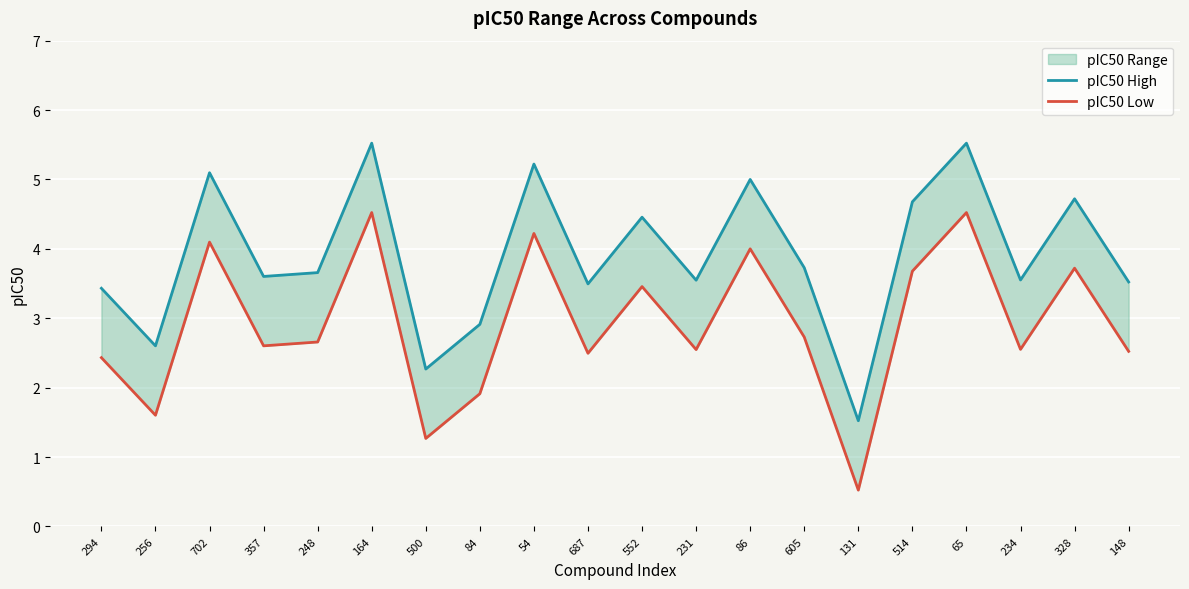

Between 86 and 234, which series saw the biggest shift?

pIC50 High